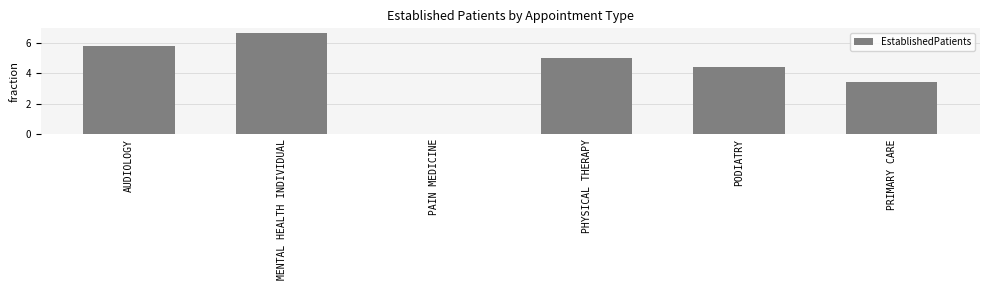

What is the greatest value displayed?

6.6